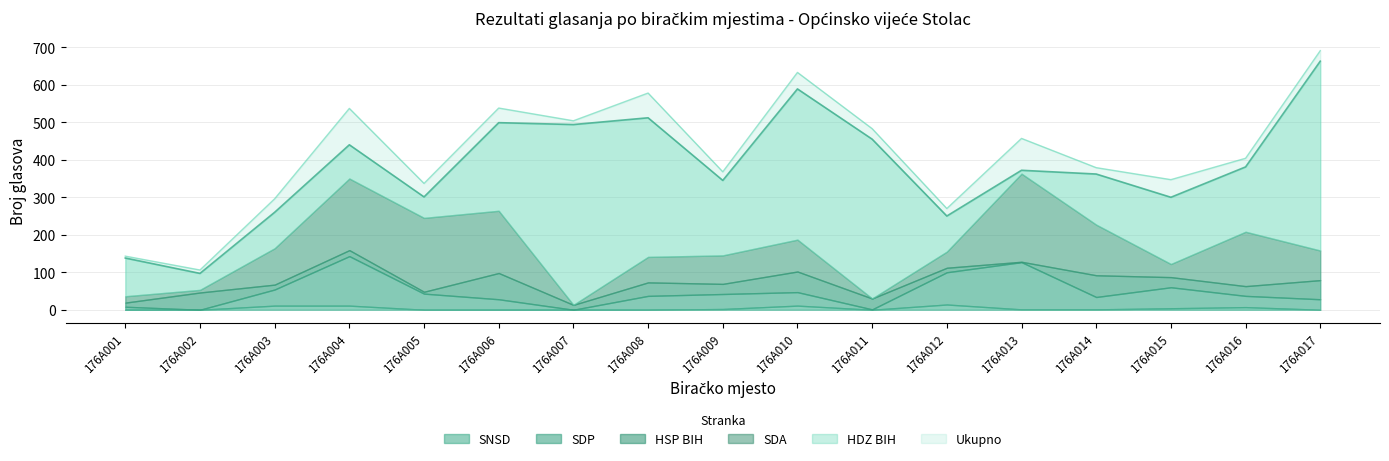

What is the sum of the SDP values at 176A016 and 176A014?

63